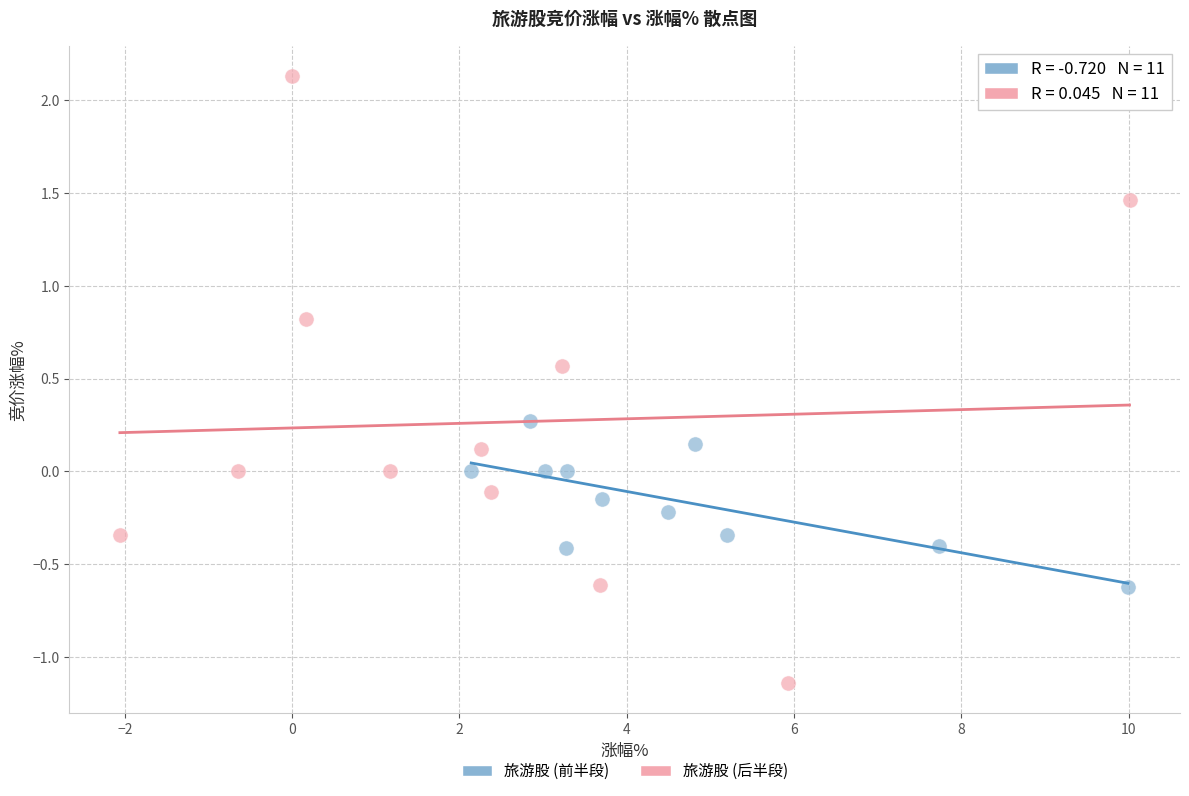

Which series has the largest Y range (max minus min)?

旅游股 (后半段)